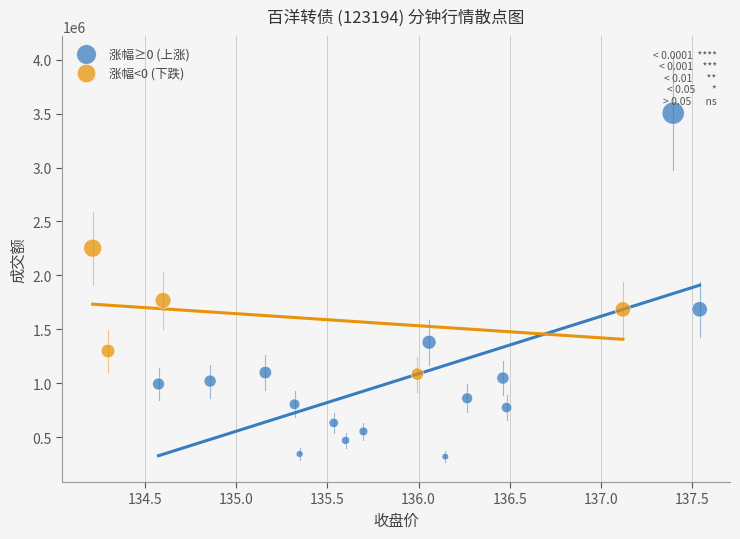

Which series has the largest Y range (max minus min)?

涨幅≥0 (上涨)